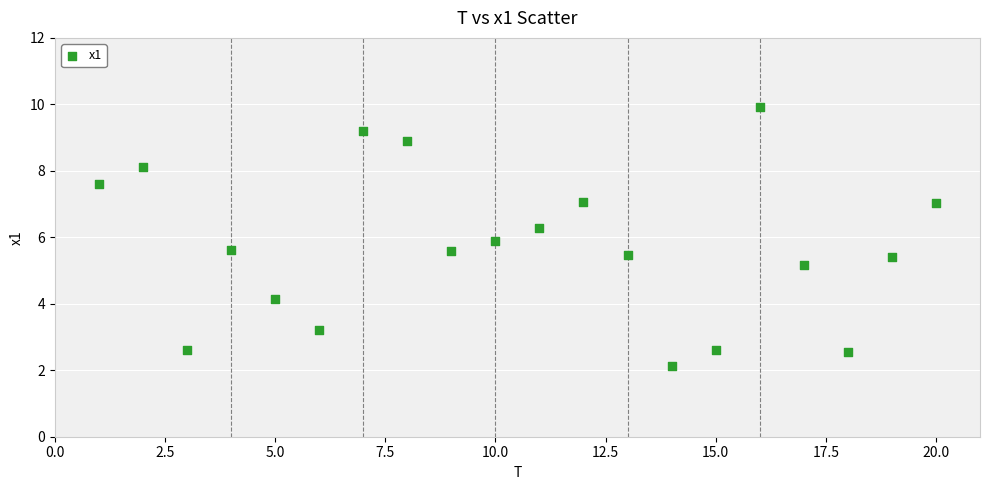

What Y value in the scatter plot is closest to 6?

5.9